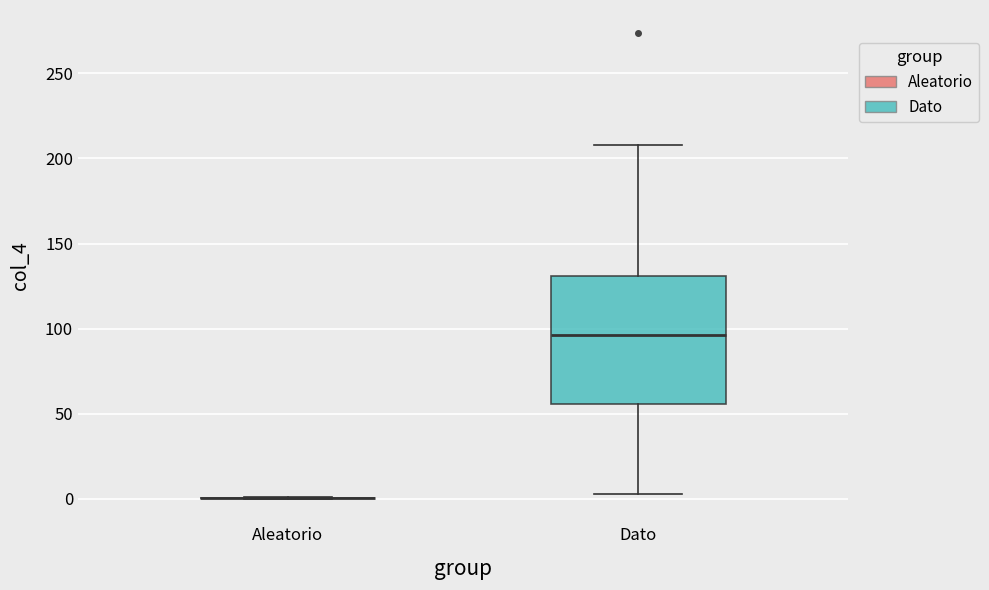

Reading left to right, transcribe this box plot: for each box, give where its median line is, the range the box spans, and where its two whiskers end, as read against the y-axis. The values are not printed on the chart, so give them approximately, as read against the axis.

Aleatorio: box collapsed to a line at 0, whiskers 0 to 0
Dato: median 95, box 55 to 130, whiskers 5 to 210